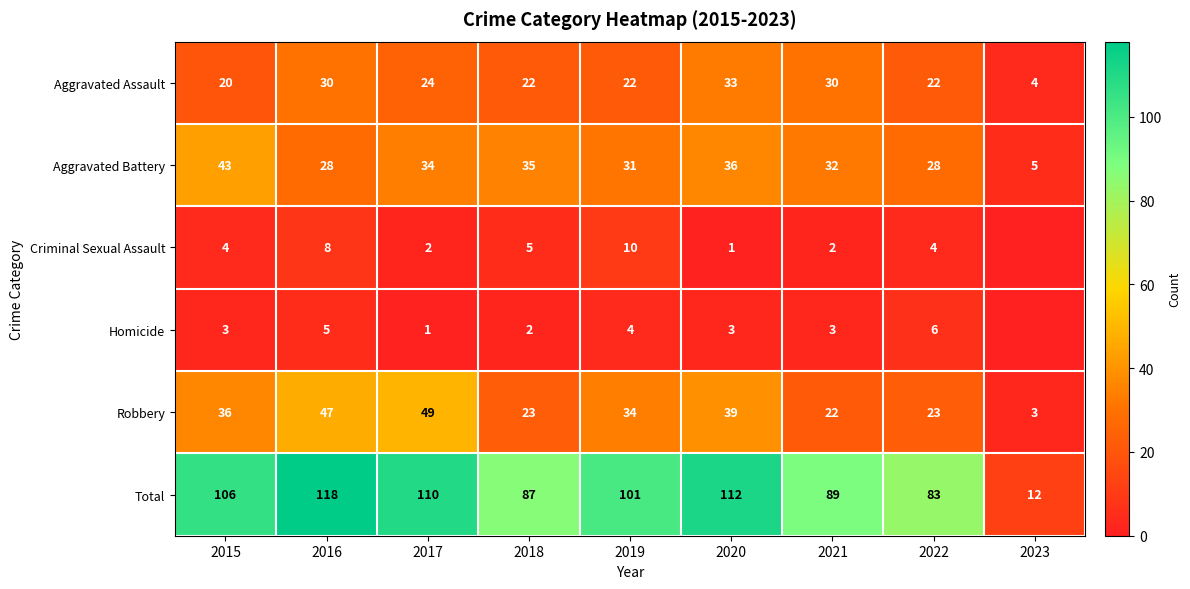

What is the difference between the highest and lowest values at 2023?

12